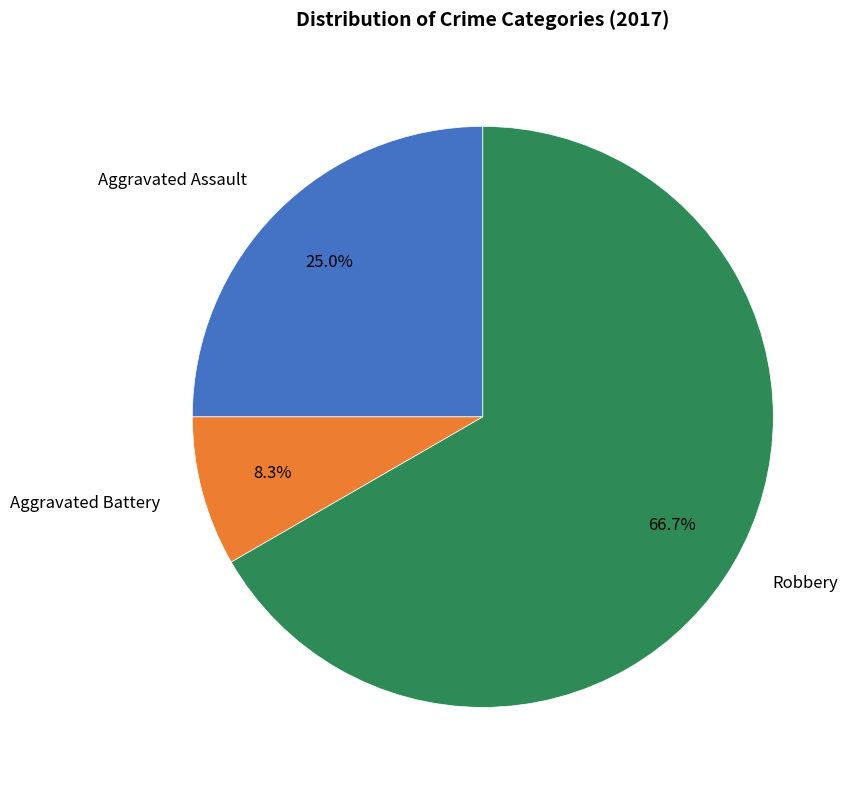

Does any single category account for the majority?

Yes